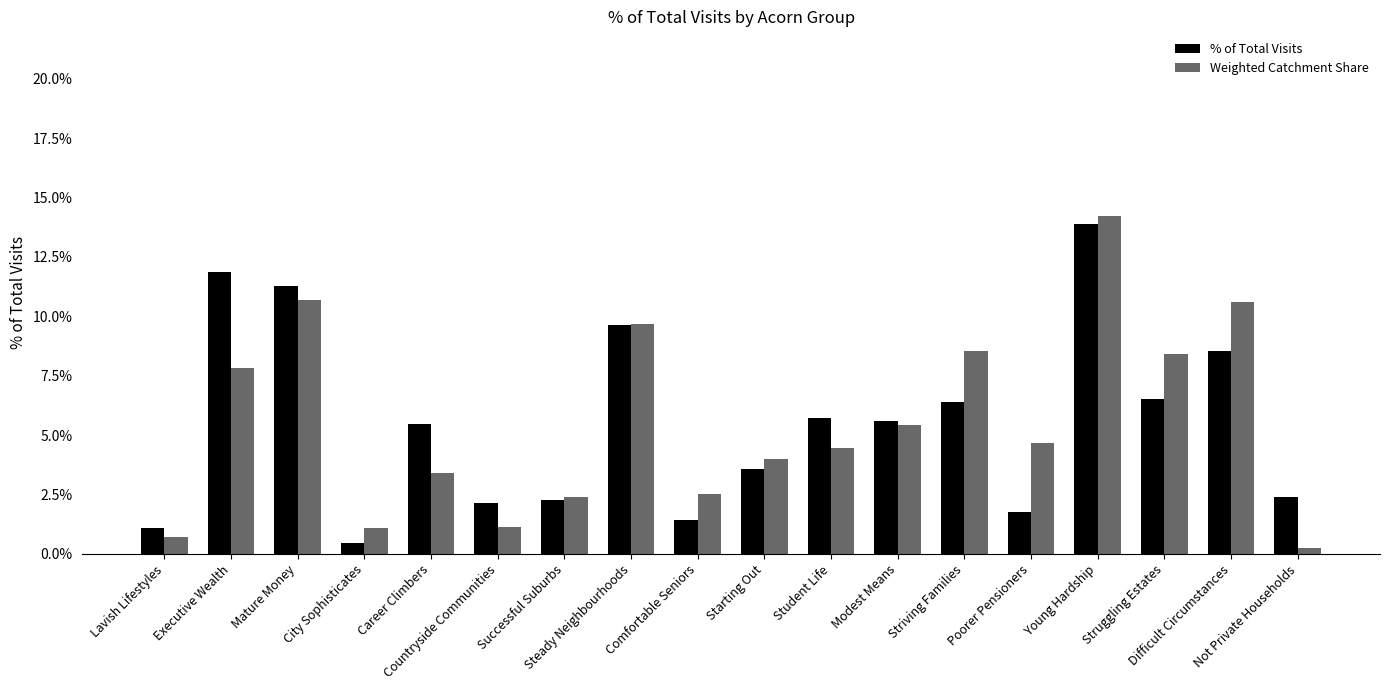

Does the chart contain any negative values?

No